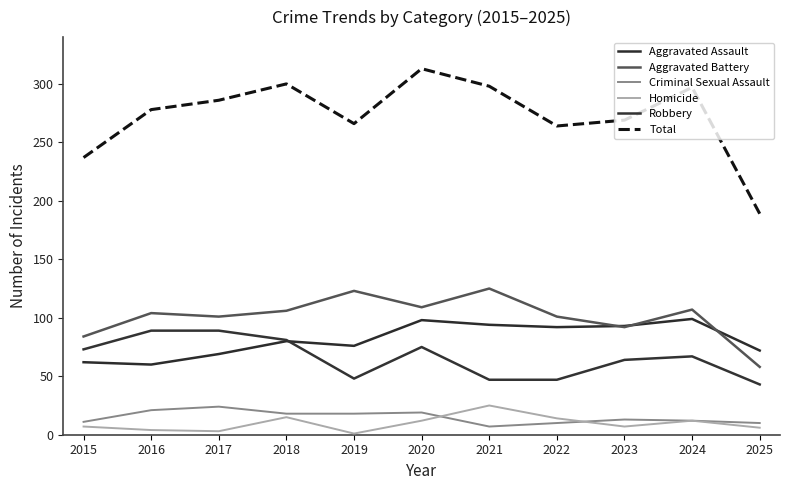

Which category has the lowest value in the Robbery series?

2025